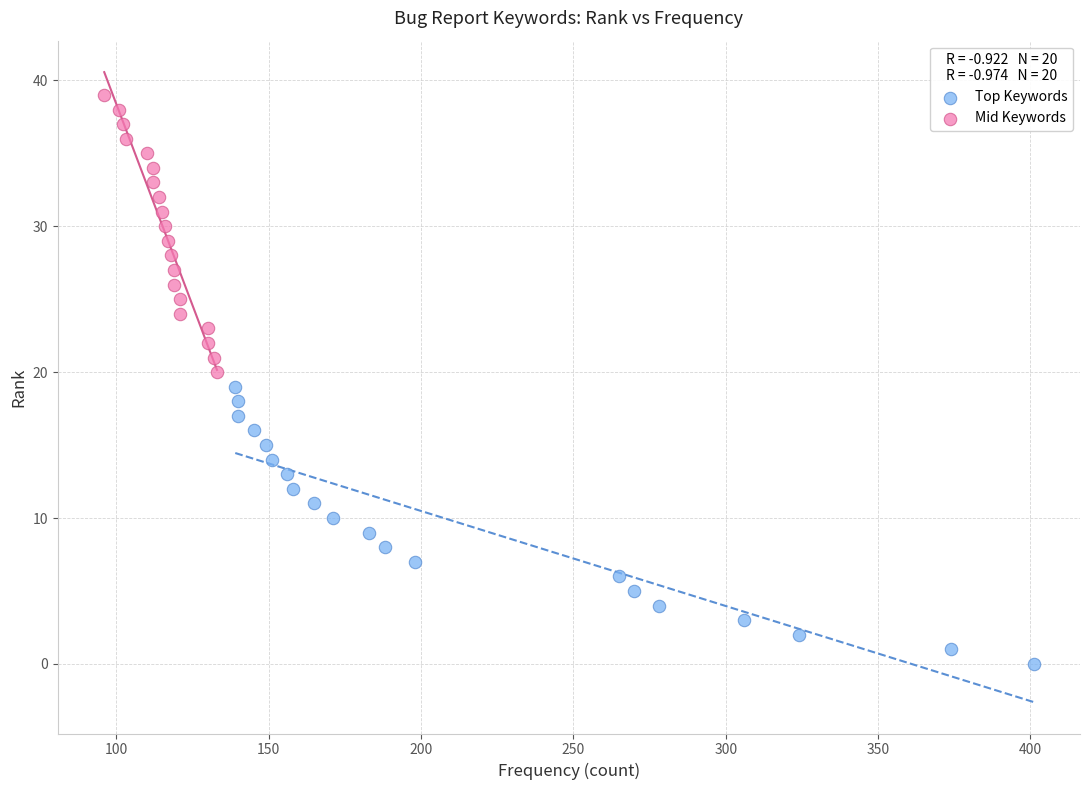

What are all the series names shown in the legend?

Top Keywords, Mid Keywords